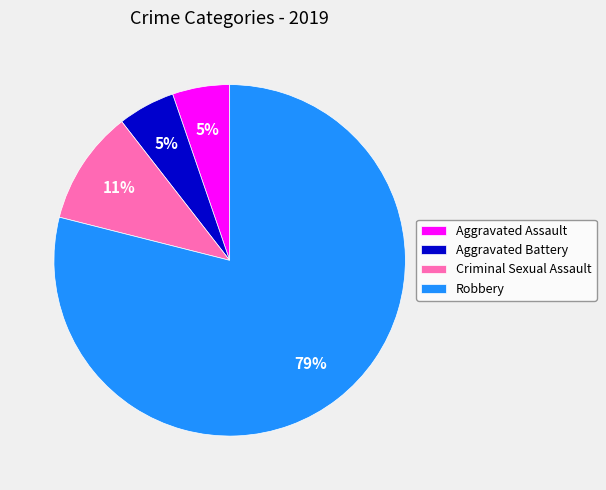

Which slice is the largest?

Robbery